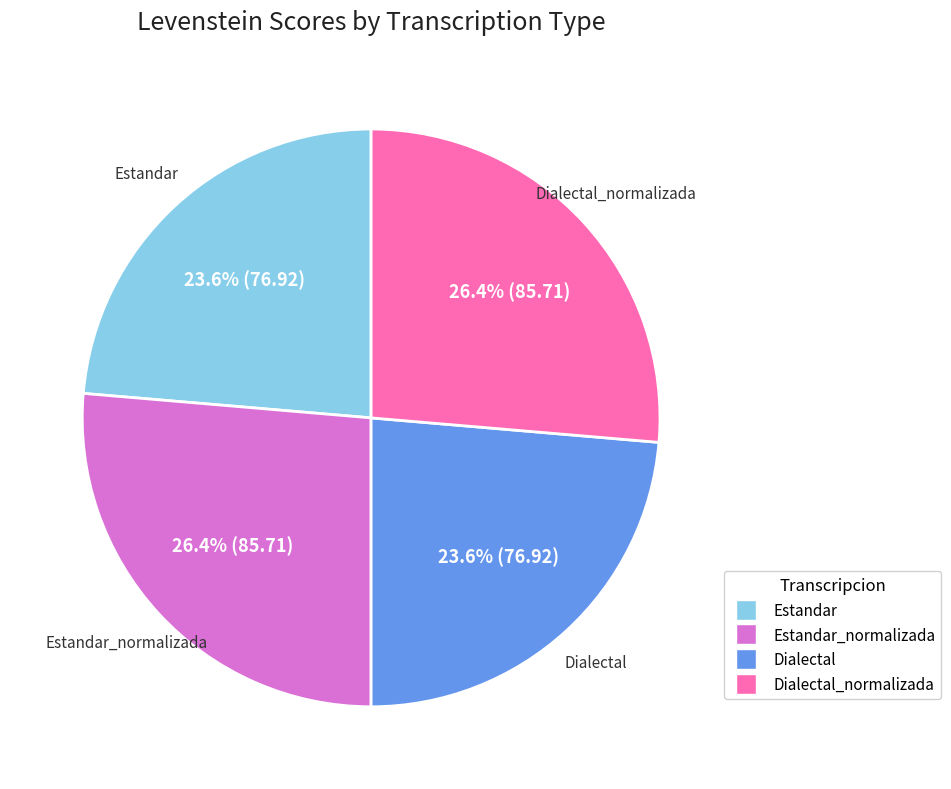

Does any single category account for the majority?

No